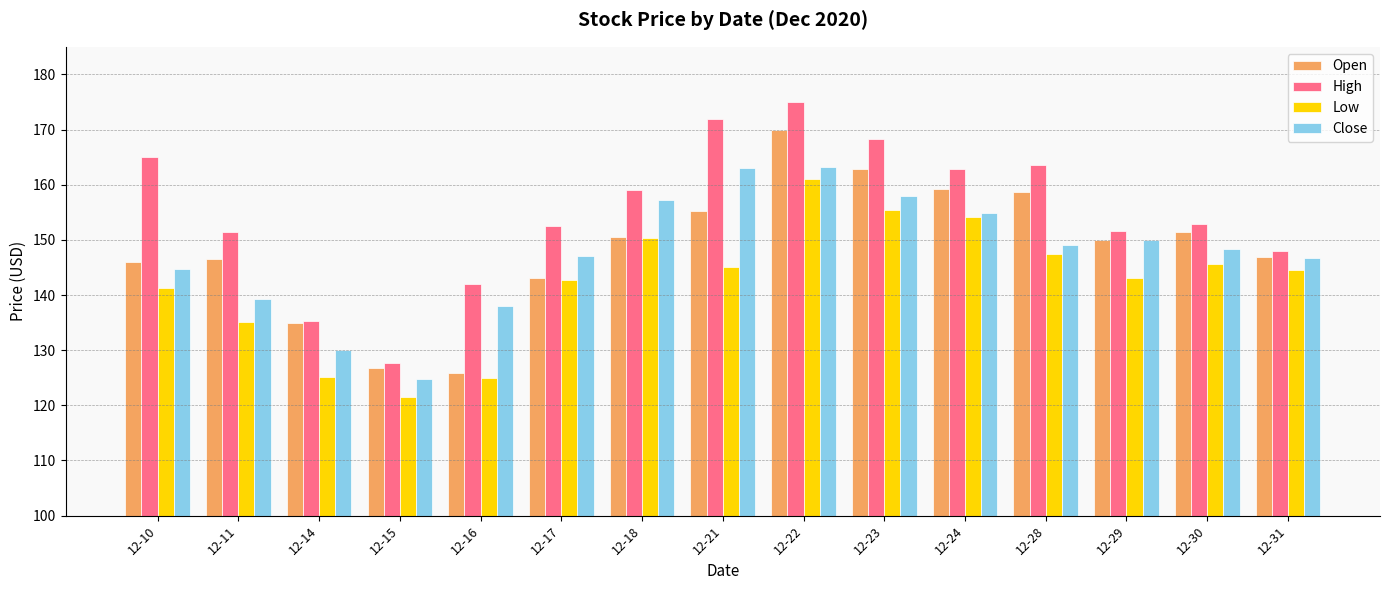

Read the Low value at 12-30.

145.6